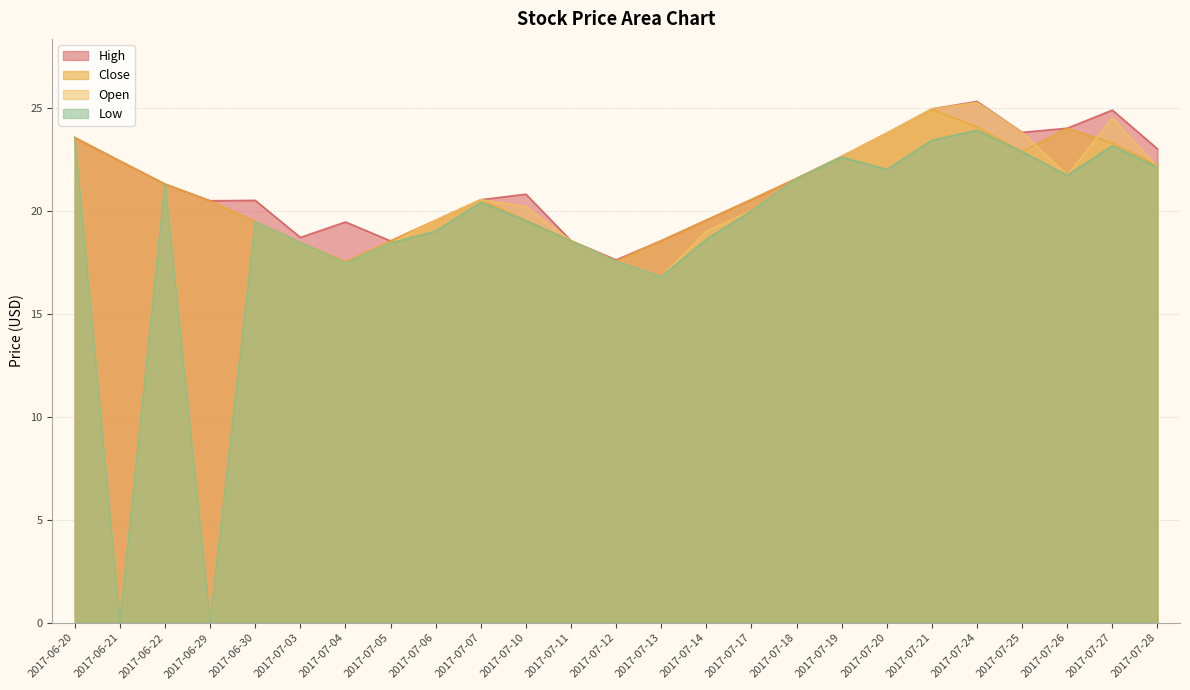

List the series in order of their peak value, highest first.

High, Open, Close, Low